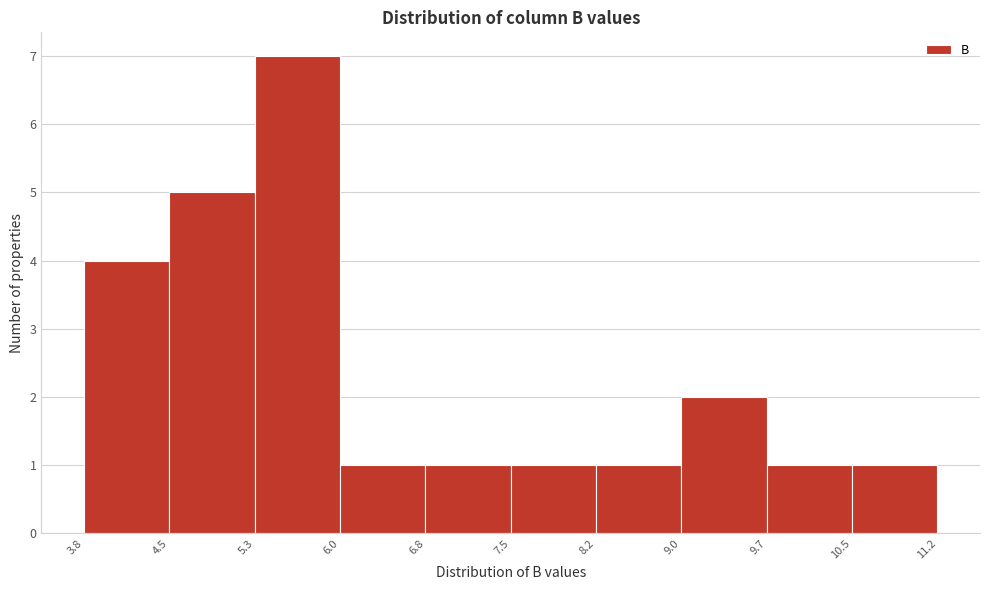

Reading left to right, list every bar in this chart as the range it spans on the x-axis followed by its height. The values are not printed on the chart, so give them approximately, as read against the axis.

3.8 to 4.5: 4
4.5 to 5.3: 5
5.3 to 6.0: 7
6.0 to 6.8: 1
6.8 to 7.5: 1
7.5 to 8.2: 1
8.2 to 9.0: 1
9.0 to 9.7: 2
9.7 to 10.5: 1
10.5 to 11.2: 1